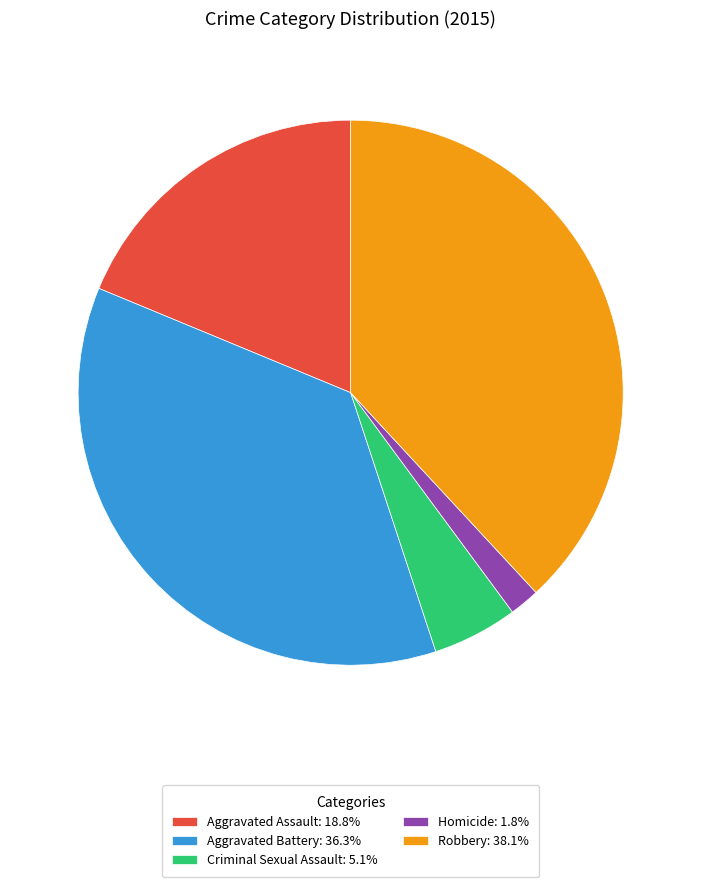

Is the sum of Criminal Sexual Assault: 5.1% and Aggravated Battery: 36.3% greater than half?

No